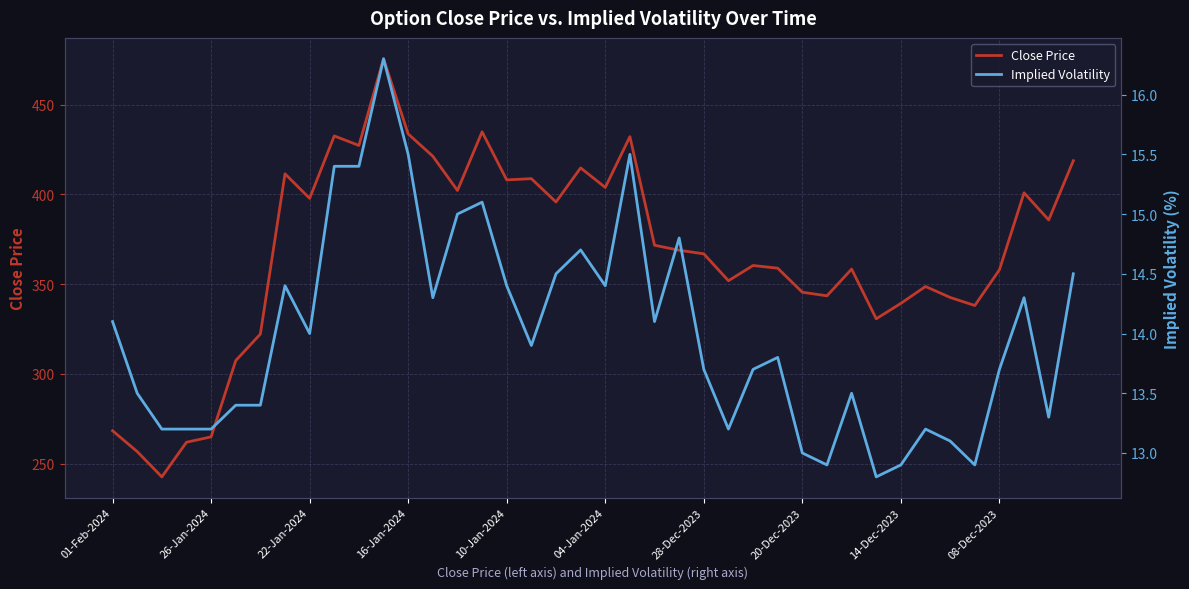

What is the lowest value of the Close Price series?

242.6